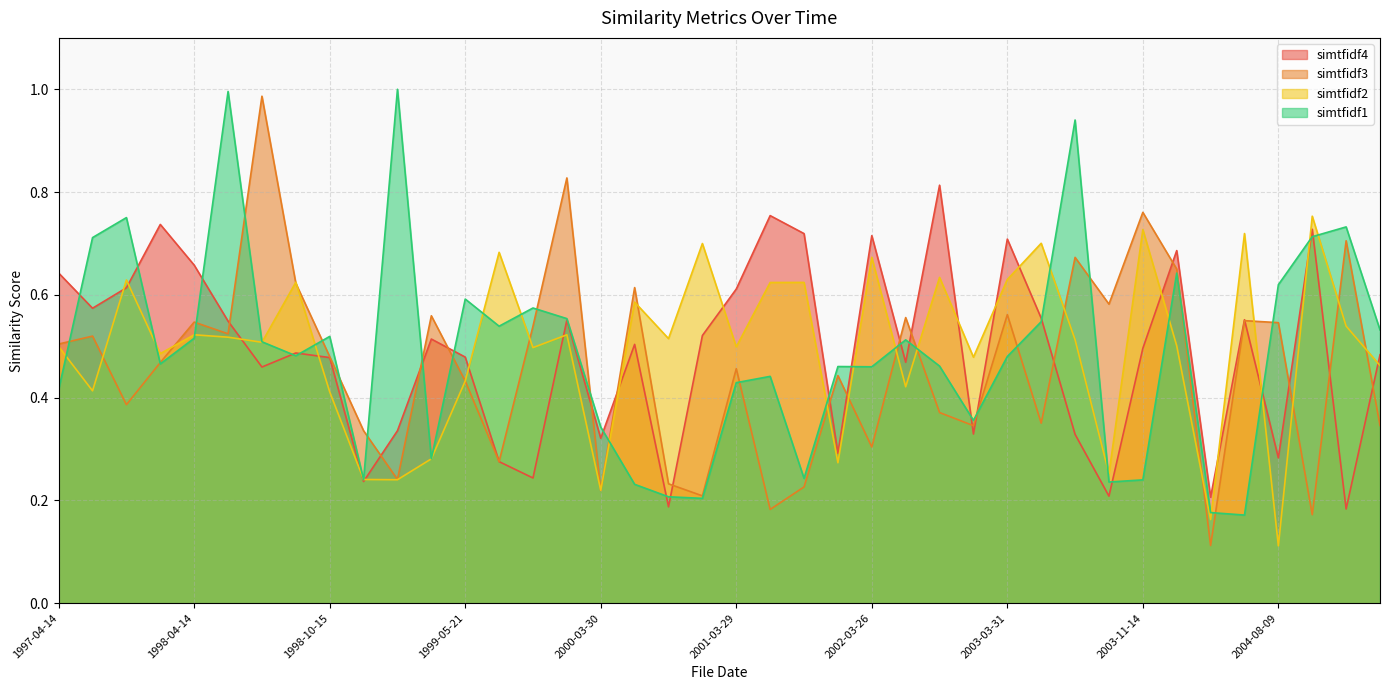

Which series changed the most between 1999-11-29 and 2005-05-06?

simtfidf3